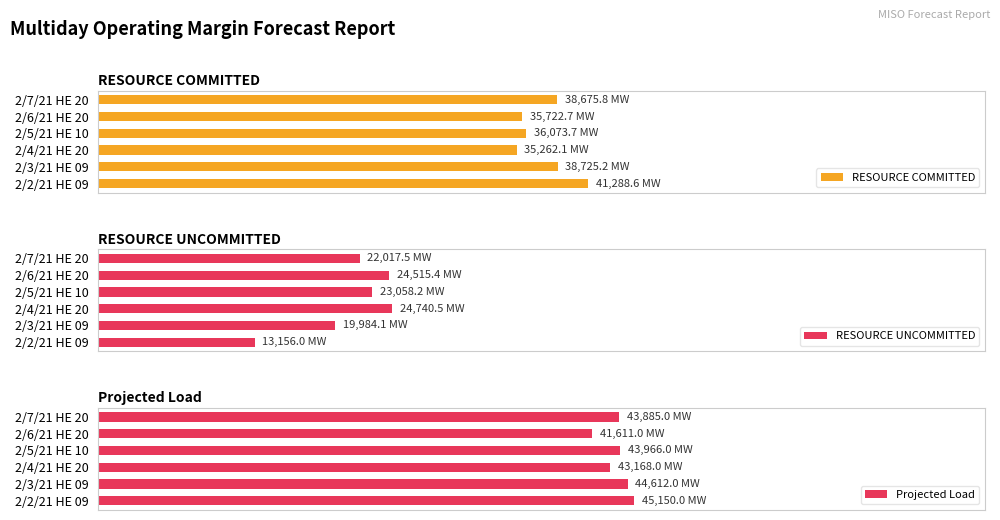

The RESOURCE COMMITTED series shows 35262.1 at 2/4/21 HE 20. True or false?

True